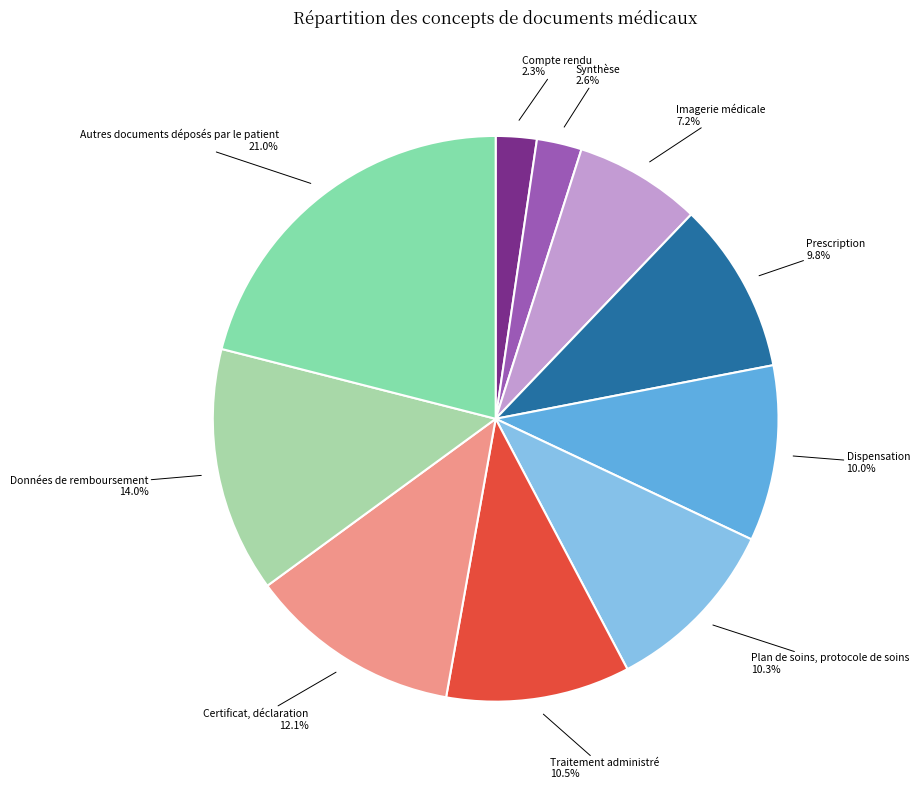

What percentage do Prescription and Plan de soins, protocole de soins together represent?

20.1%